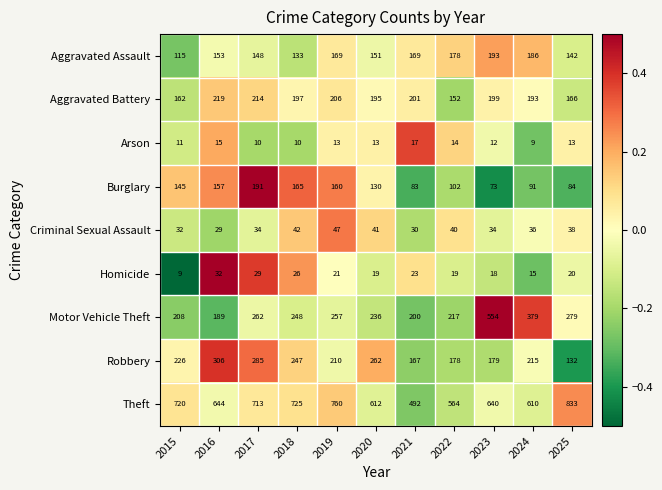

Count the number of categories in the chart.

11